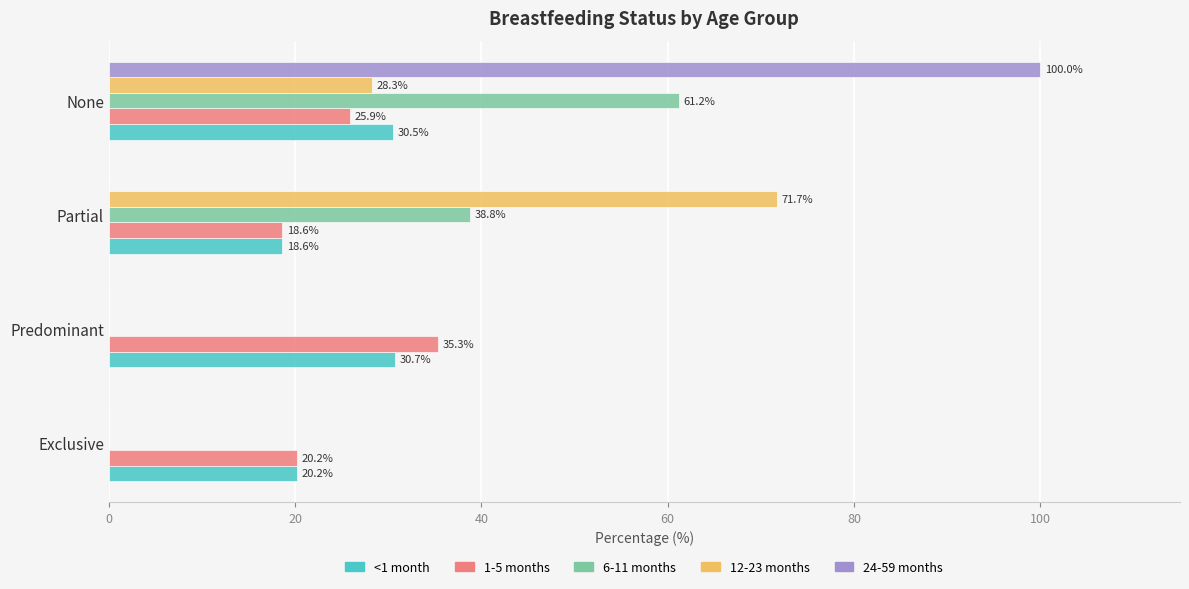

What is the total value across all series at Predominant?

66.0